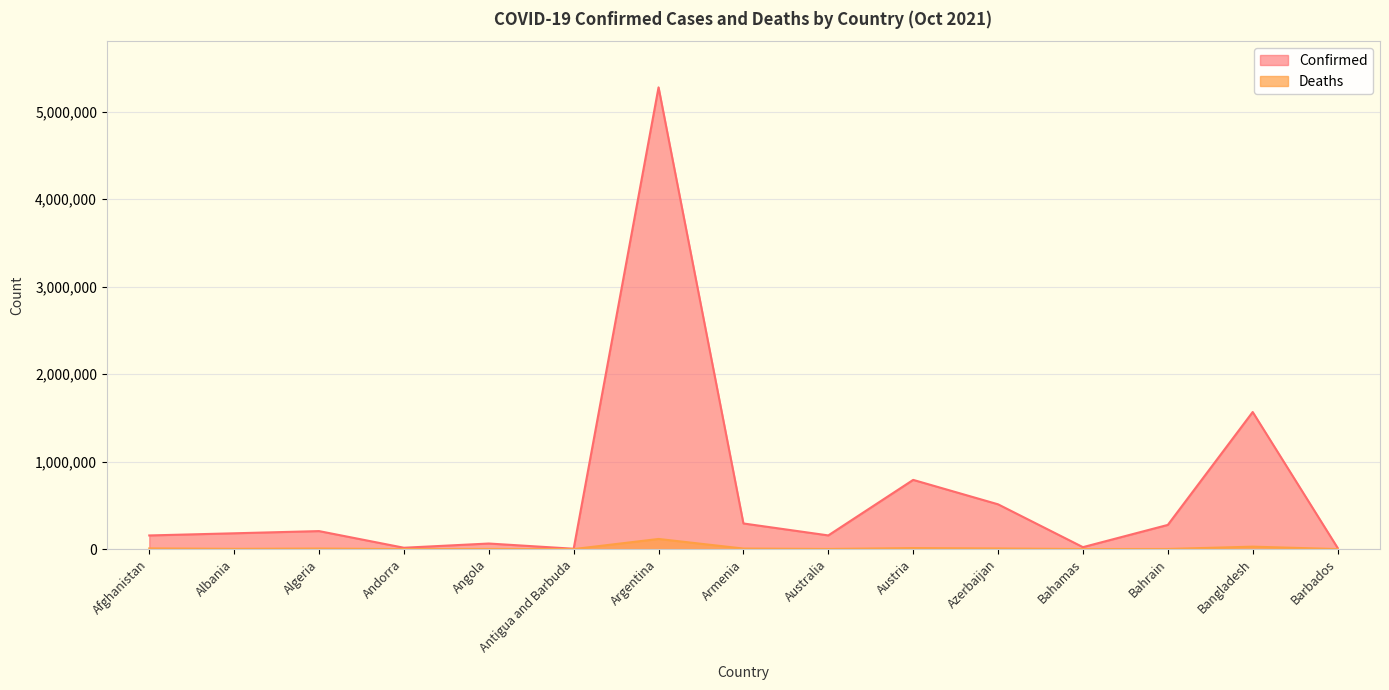

Which label corresponds to the largest value in the chart?

Argentina